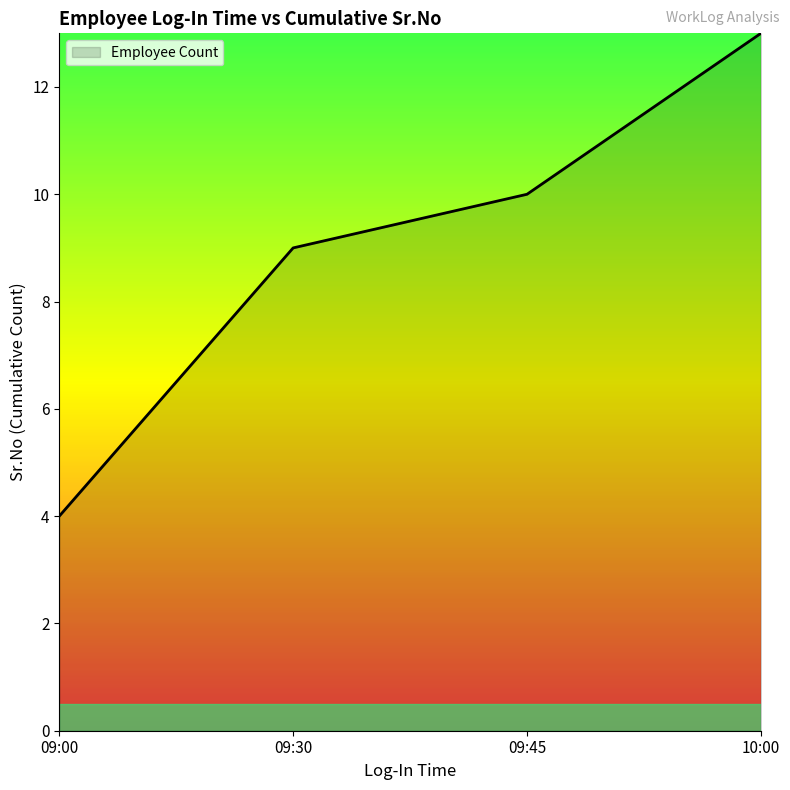

List the labels in order of value, smallest first.

09:00, 09:30, 09:45, 10:00